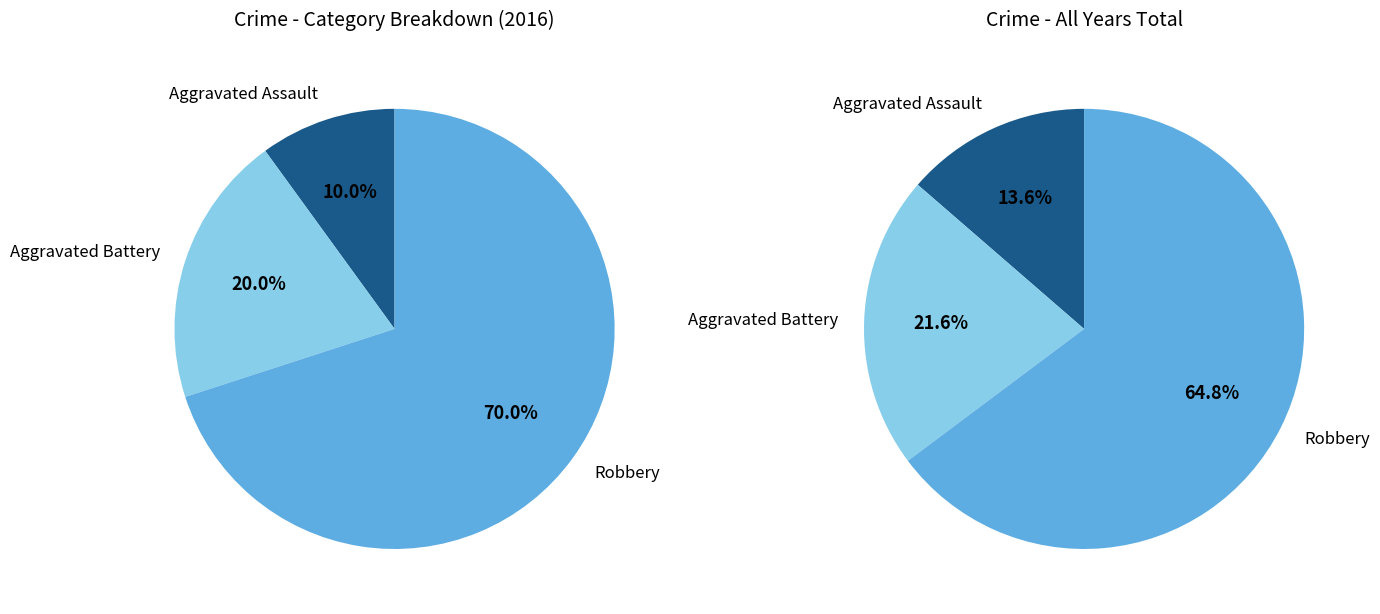

Rank the categories by value from lowest to highest.

Aggravated Assault, Aggravated Battery, Robbery